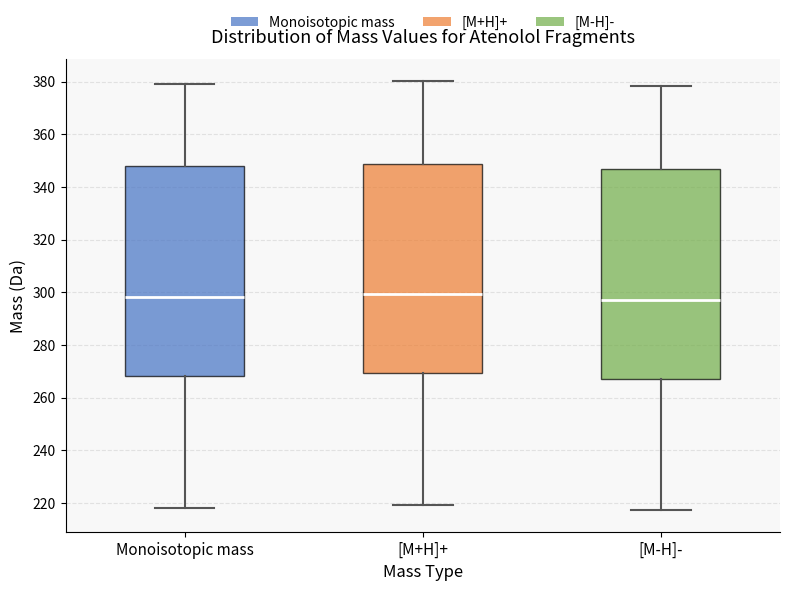

Where does the median line of the box for [M-H]- sit on the y-axis? The values are not printed on the chart, so give them approximately, as read against the axis.

298